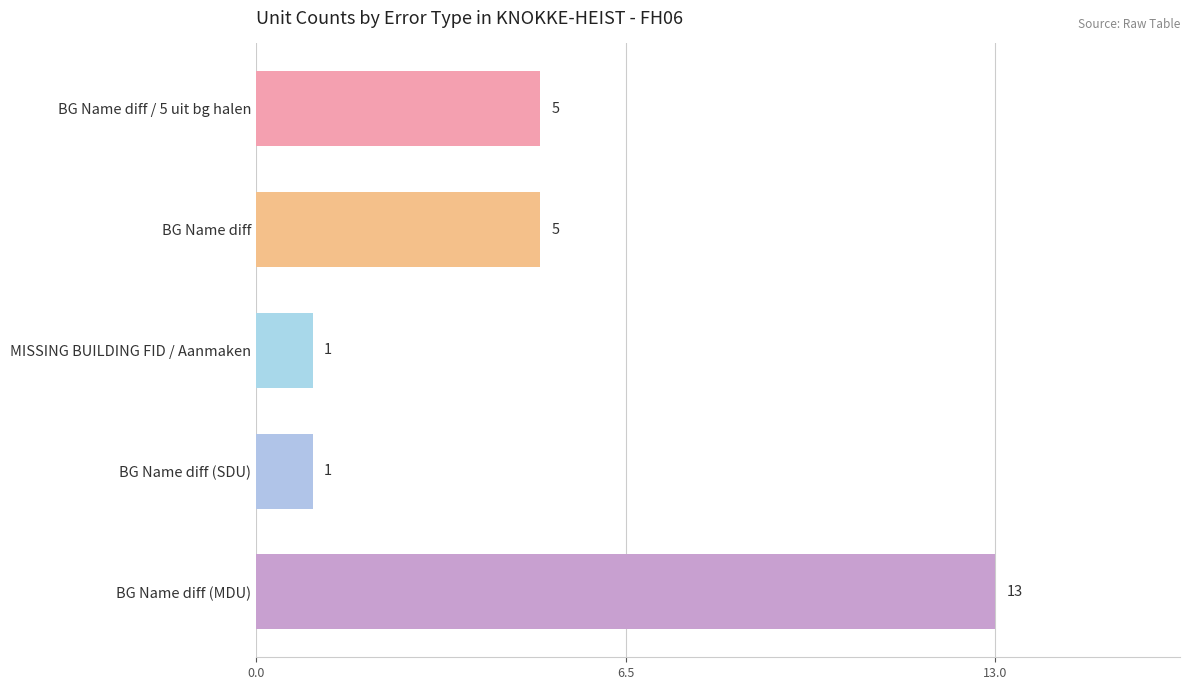

What is the difference between the second highest and minimum values?

4